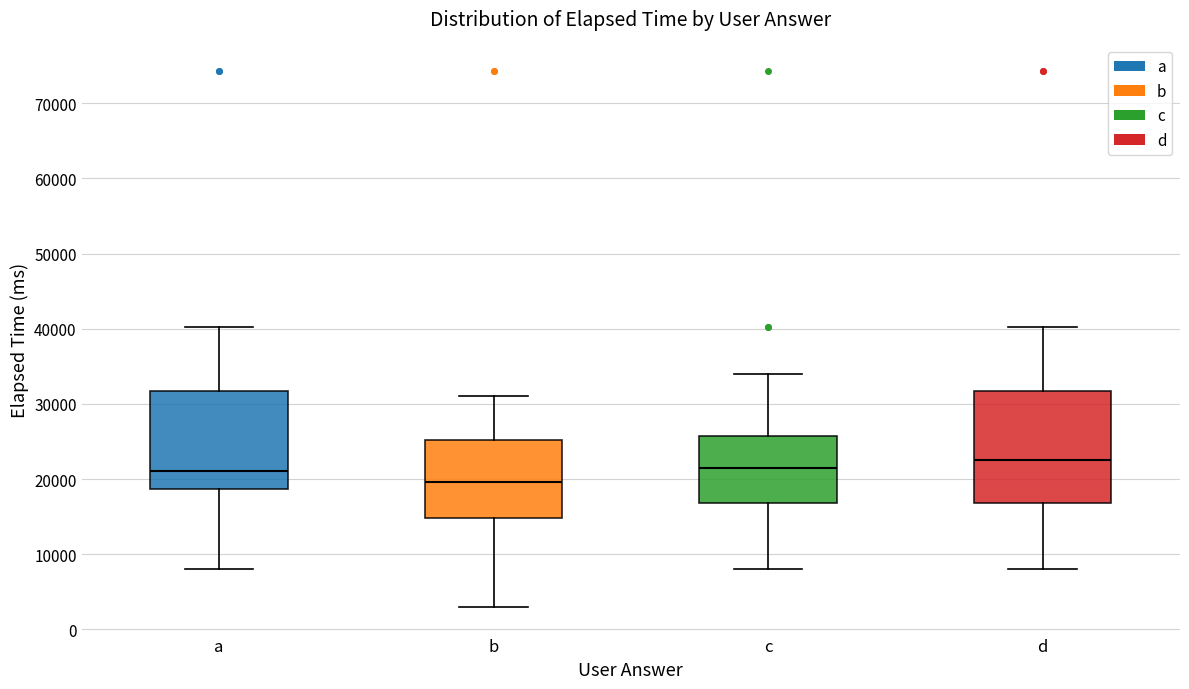

Which box's median line is the highest?

d